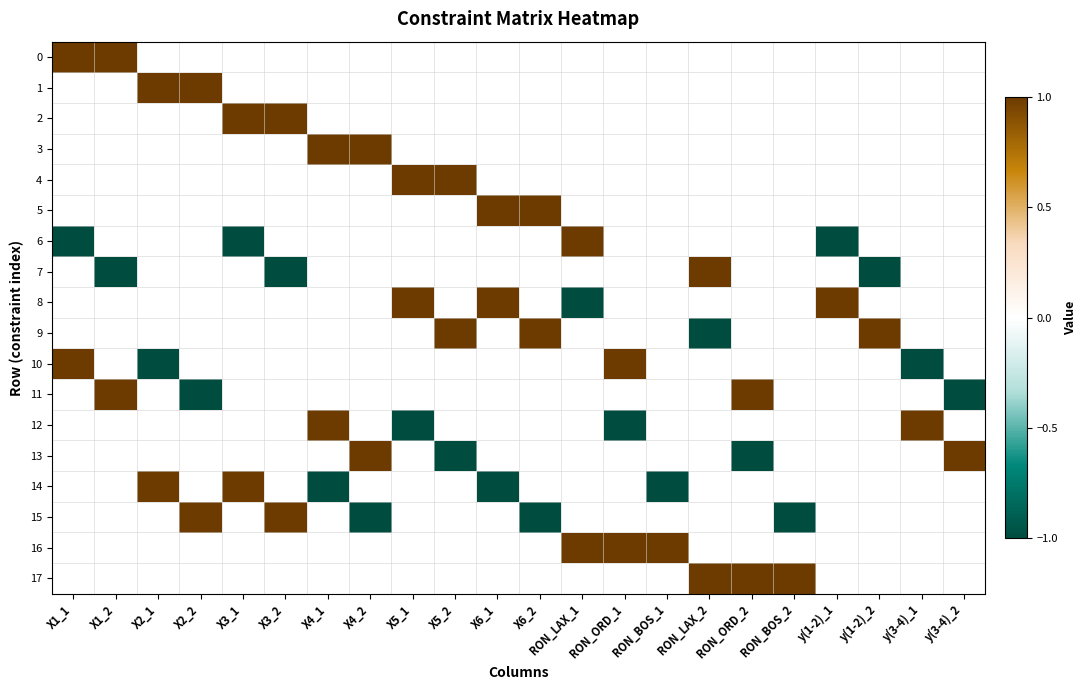

What is the minimum value shown in the chart?

-1